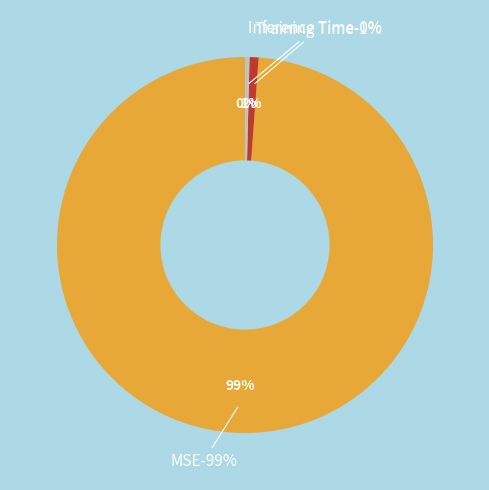

What percentage is NOT represented by Inference Time?

99.6%